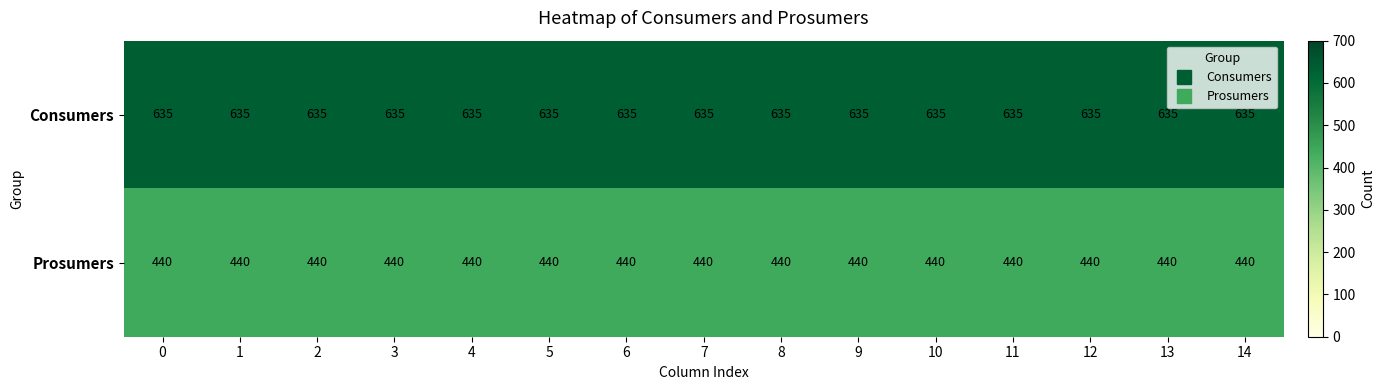

The Prosumers series shows 440 at 14. True or false?

True